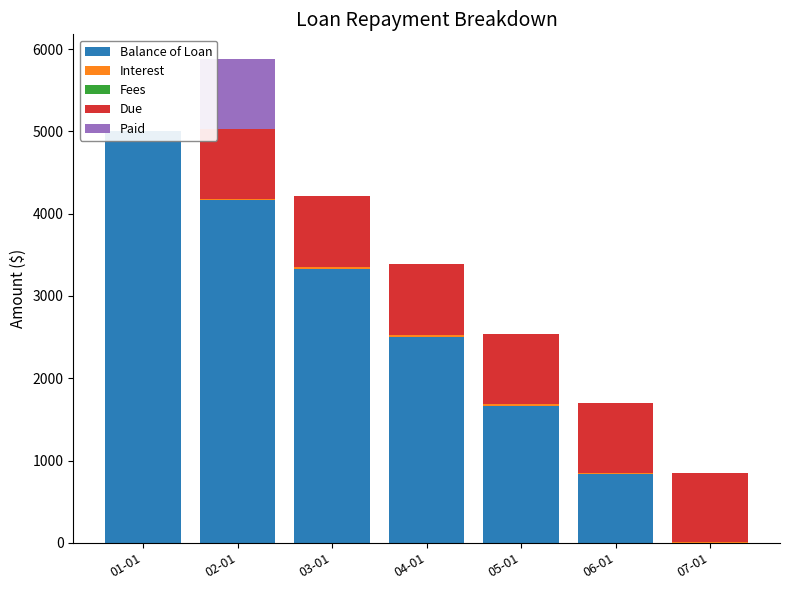

Which series changed the most between 02-01 and 06-01?

Balance of Loan